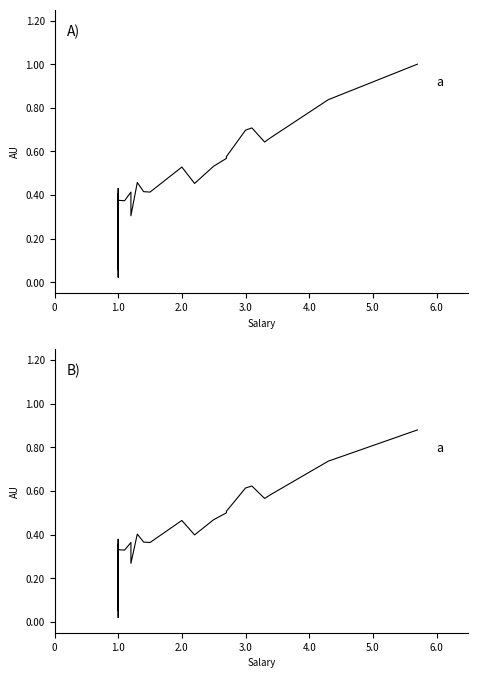

What is the difference between the maximum and second lowest values?

0.8